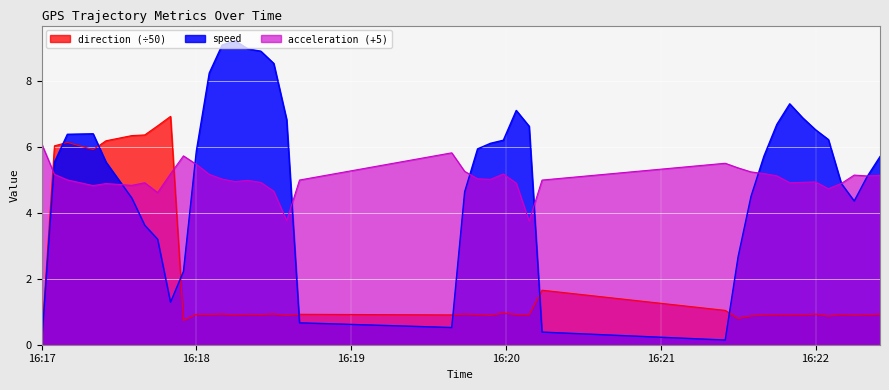

The value of speed at 2019-06-30 16:18:40 is 0.7. True or false?

True